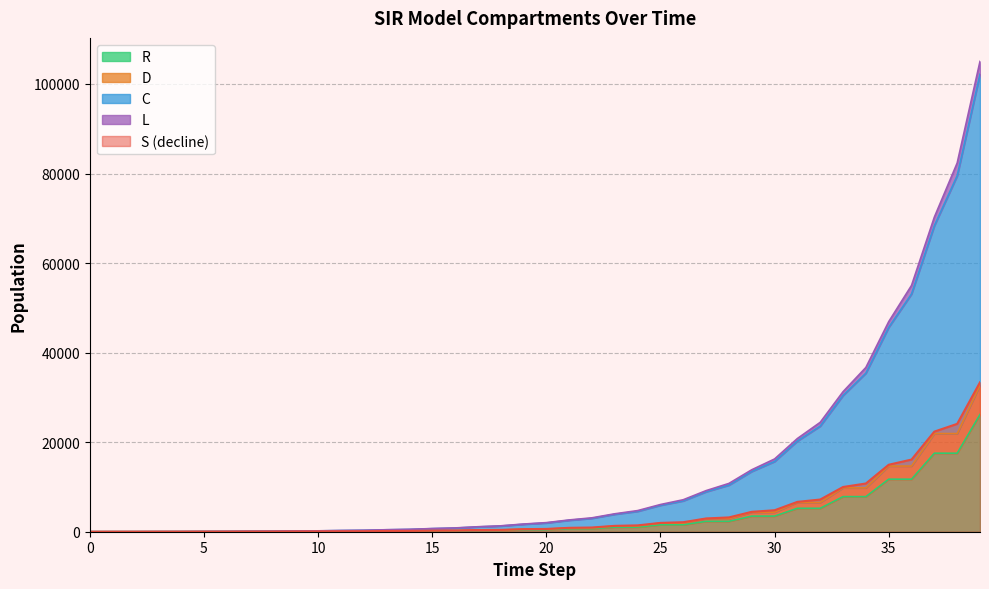

Which series has the largest total across all categories?

C